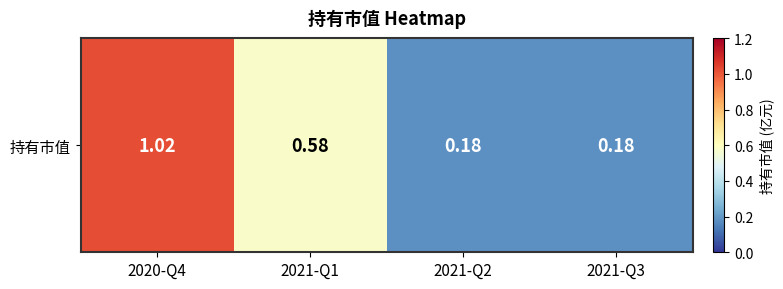

What is the approximate value at 2021-Q1?

0.6